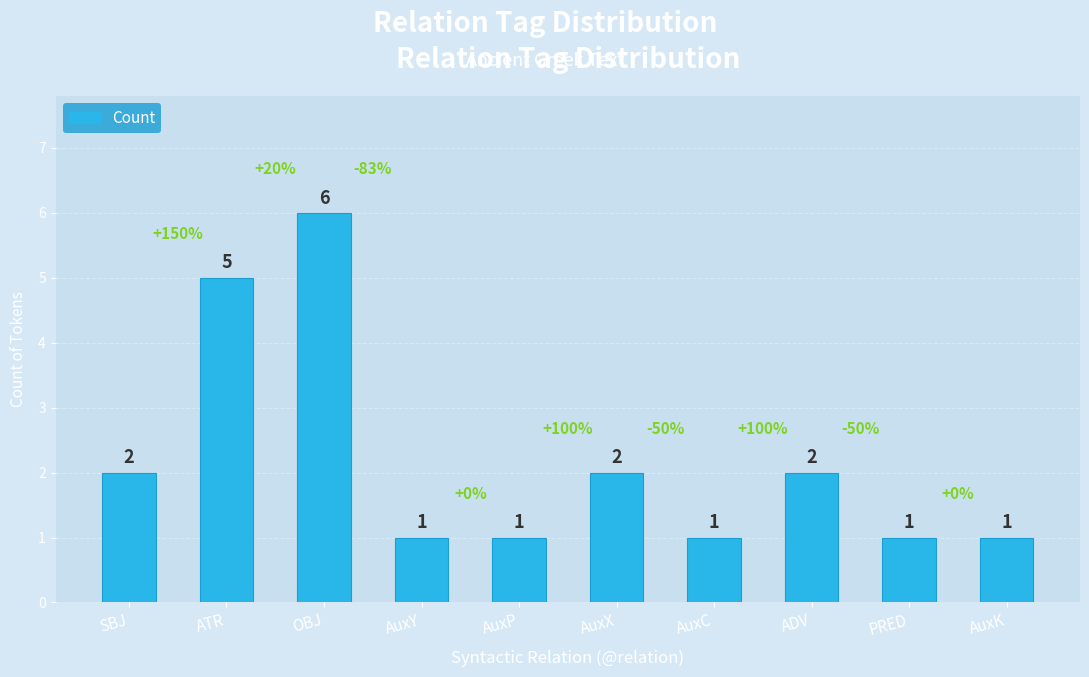

What is the value of the 7th bar from the left?

1